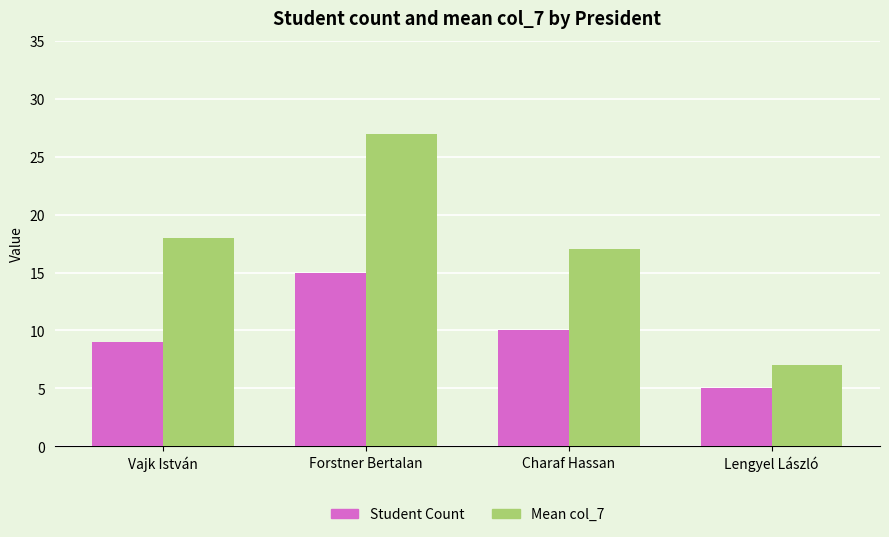

Read the Mean col_7 value at Vajk István, to the nearest 5.

20